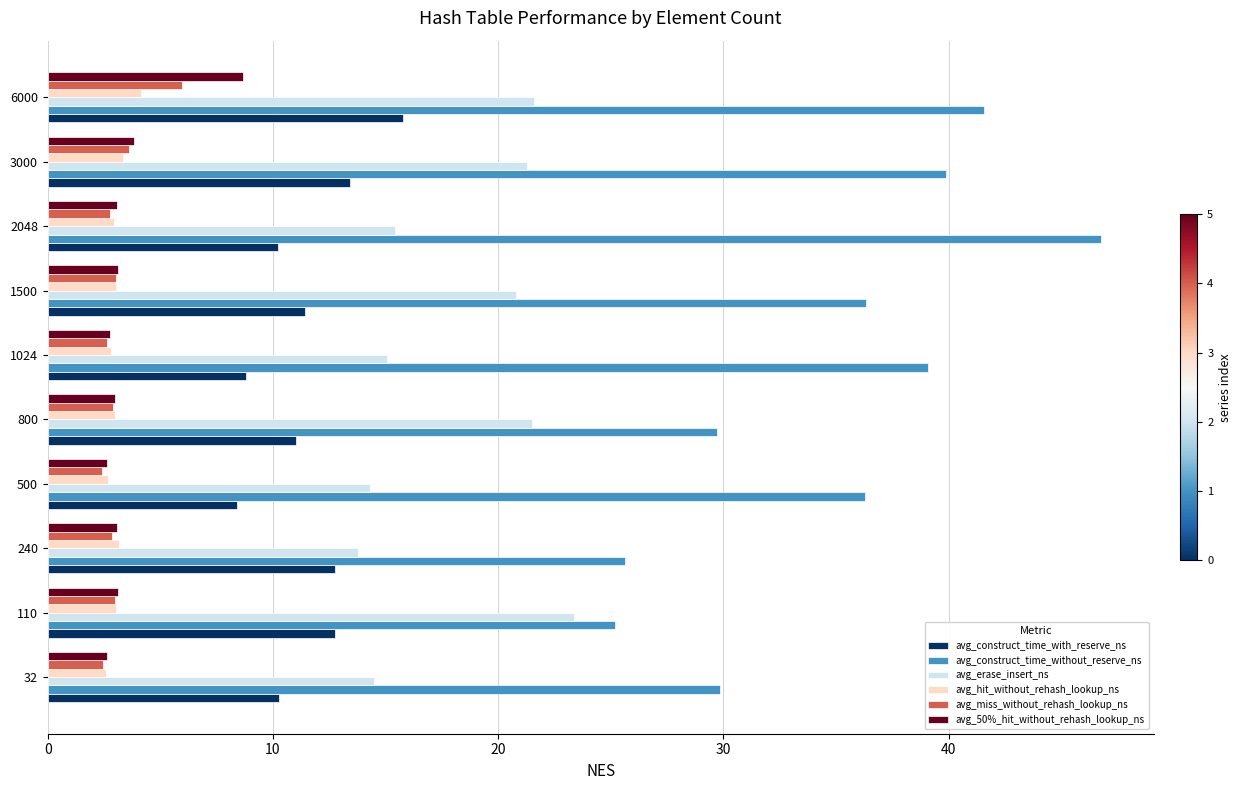

The avg_miss_without_rehash_lookup_ns series shows 3.0 at 1500. True or false?

True